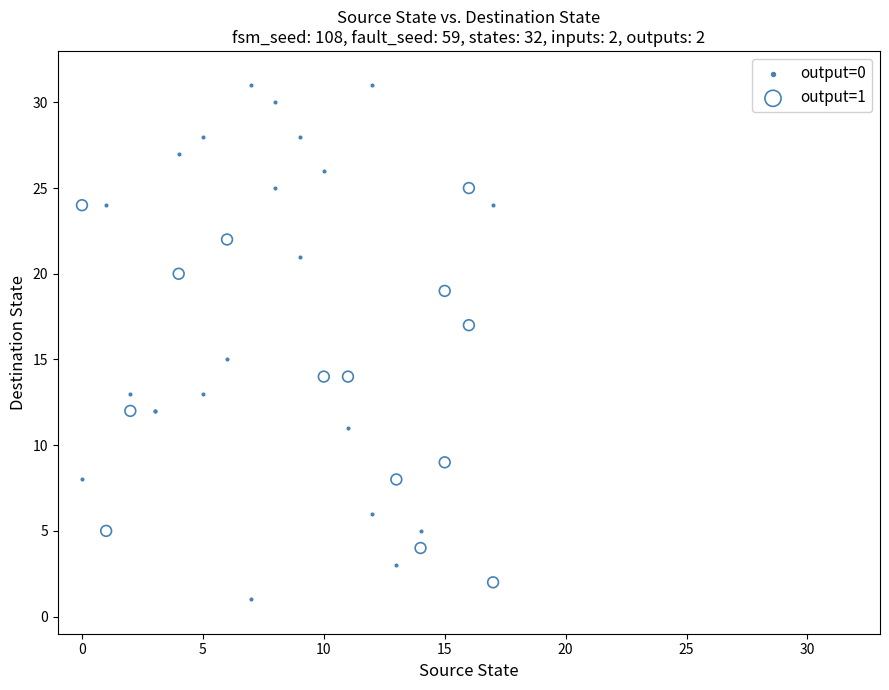

What are all the series names shown in the legend?

output=0, output=1